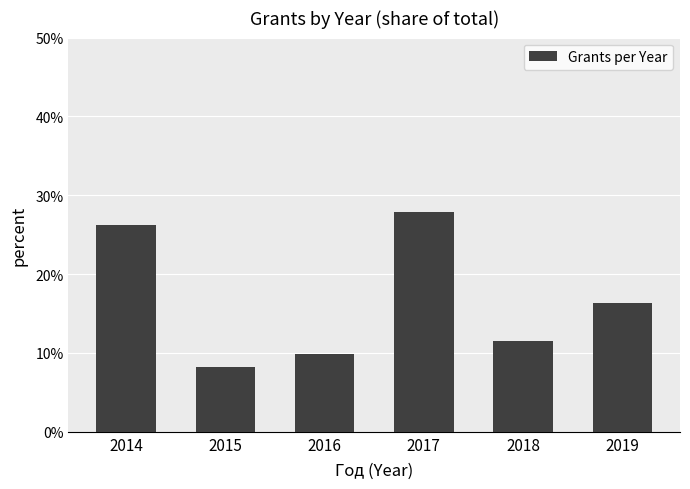

How many bars are there in total?

6